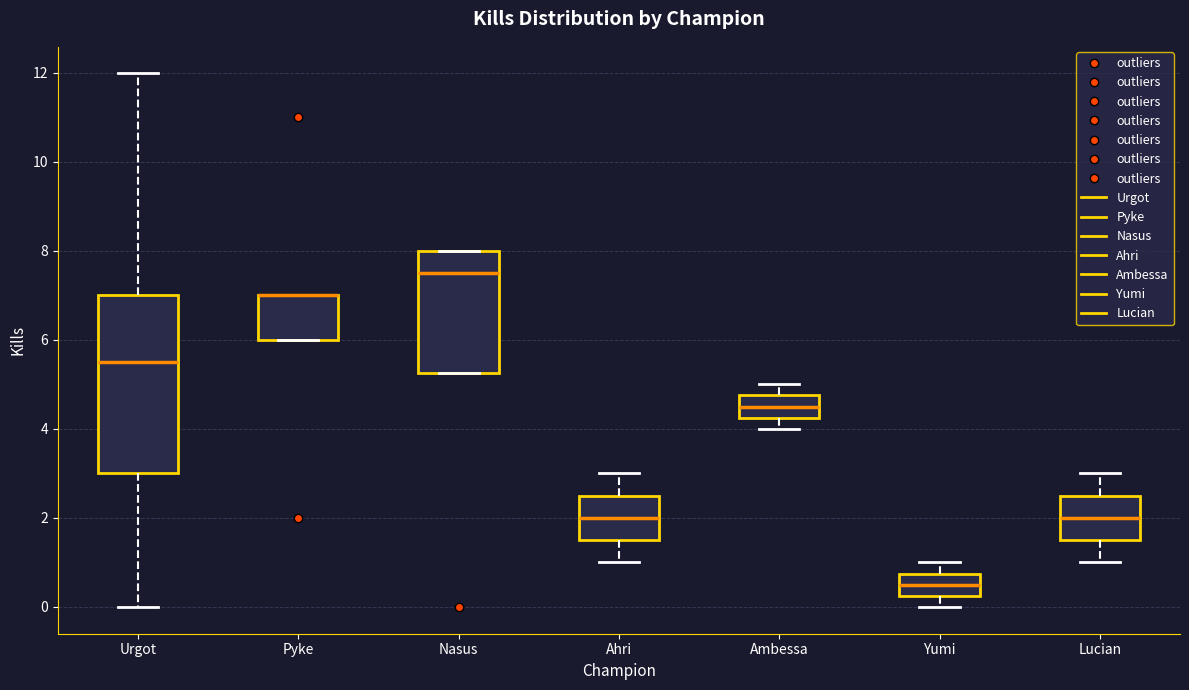

Reading left to right, read every box against the y-axis: the position of its median line, the range the box covers, and the ends of its whiskers. The values are not printed on the chart, so give them approximately, as read against the axis.

Urgot: median 5.6, box 3.0 to 7.0, whiskers 0.0 to 12.0
Pyke: median 7.0 (drawn on the box's upper edge), box 6.0 to 7.0, whiskers 6.0 to 7.0
Nasus: median 7.6, box 5.2 to 8.0, whiskers 5.2 to 8.0
Ahri: median 2.0, box 1.6 to 2.6, whiskers 1.0 to 3.0
Ambessa: median 4.6, box 4.2 to 4.8, whiskers 4.0 to 5.0
Yumi: median 0.6, box 0.2 to 0.8, whiskers 0.0 to 1.0
Lucian: median 2.0, box 1.6 to 2.6, whiskers 1.0 to 3.0